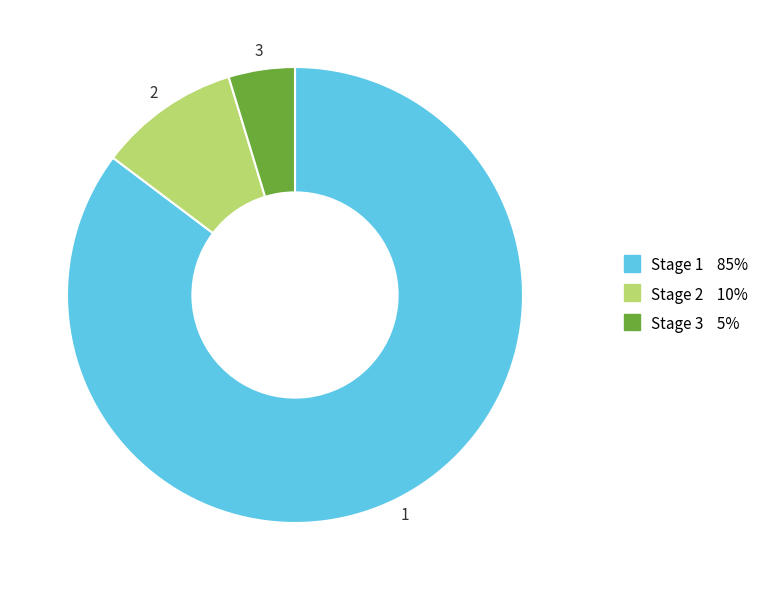

Does any single category account for the majority?

Yes